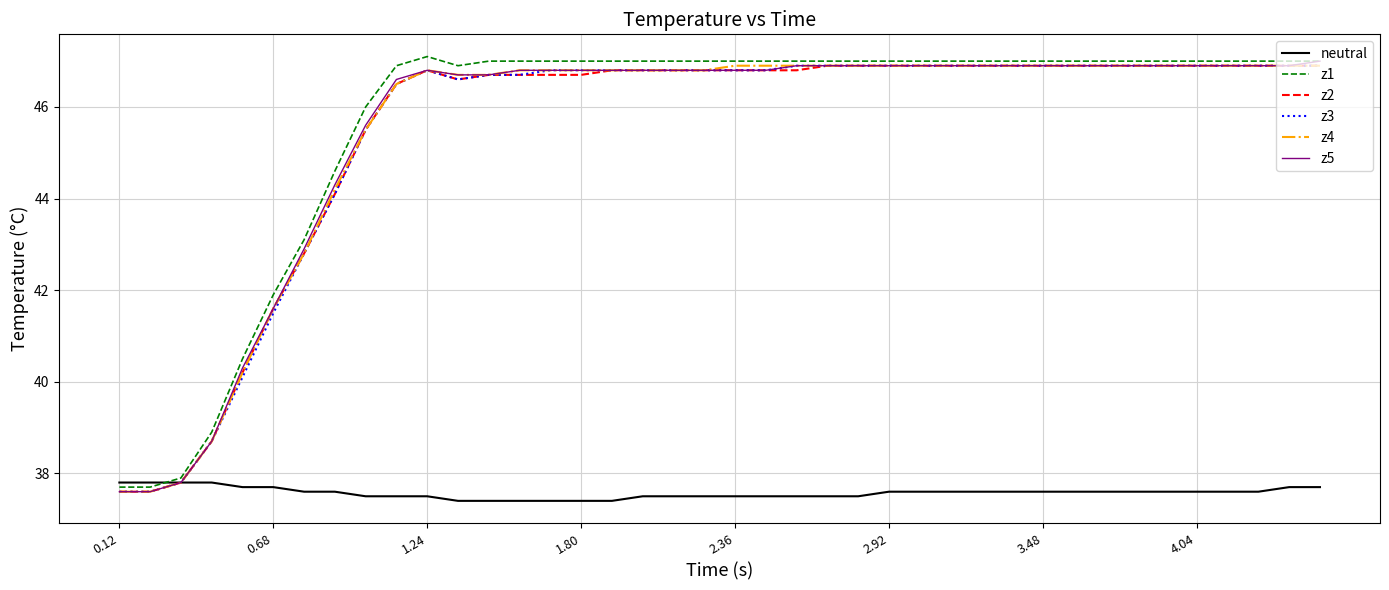

True or false: z1 and z2 intersect in this chart.

False